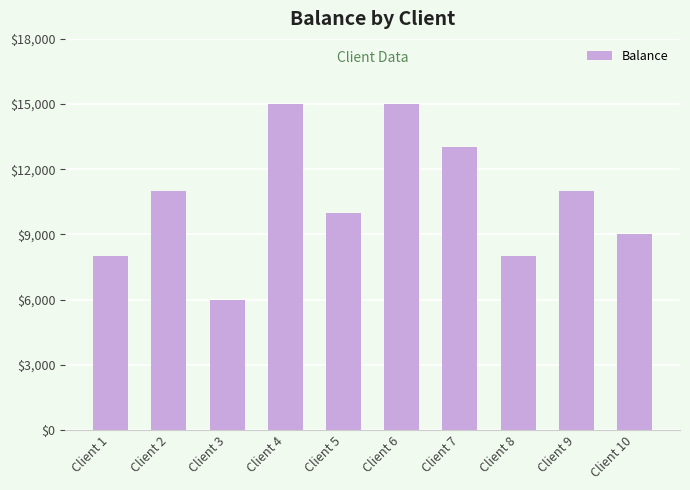

What is the approximate value at Client 7?

13000